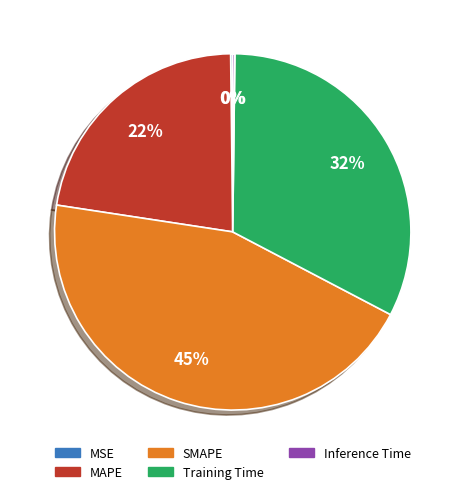

What percentage is the Training Time slice, to the nearest percent?

32%